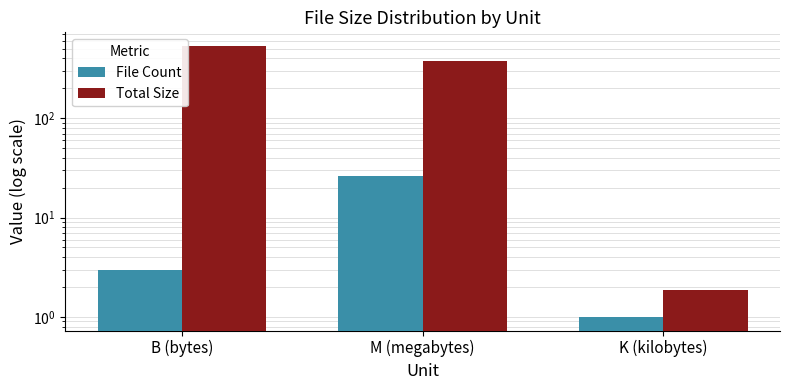

Rank the series at K (kilobytes) from highest to lowest value.

Total Size, File Count